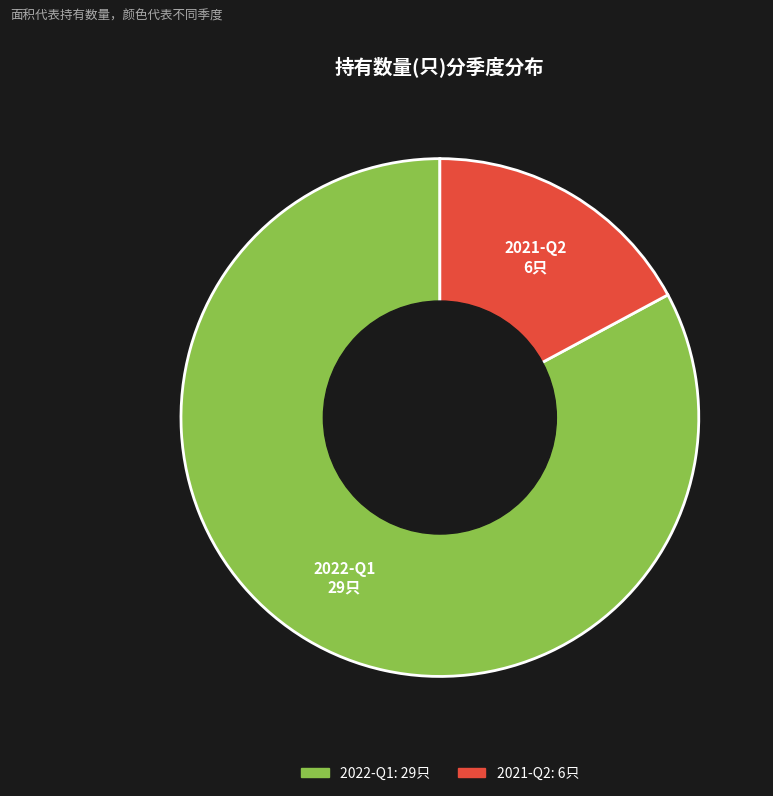

Which category has the smallest portion of the pie?

2021-Q2